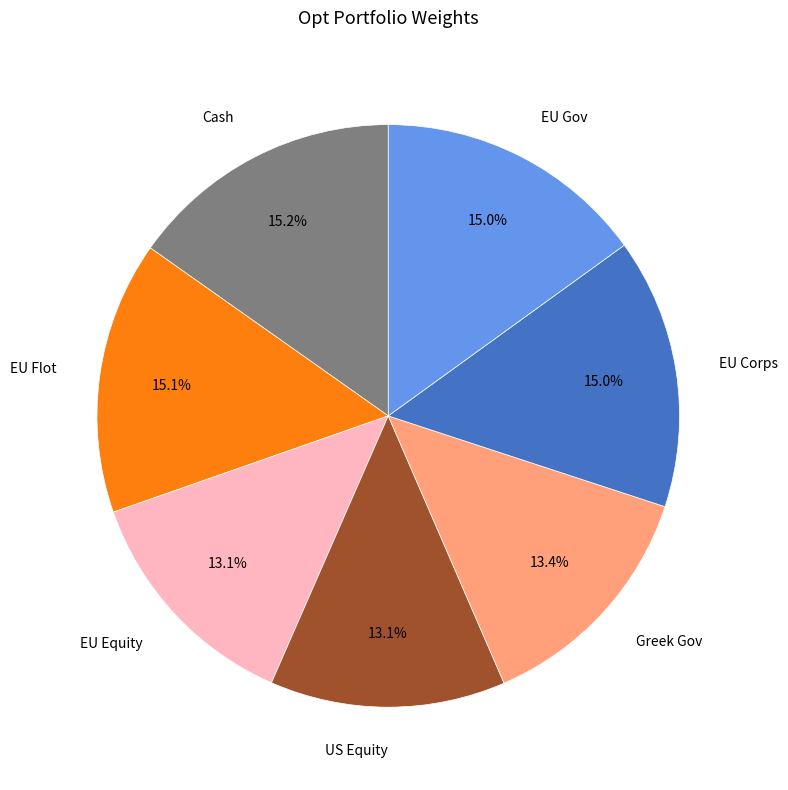

Combined, do EU Corps and EU Flot account for over 50%?

No